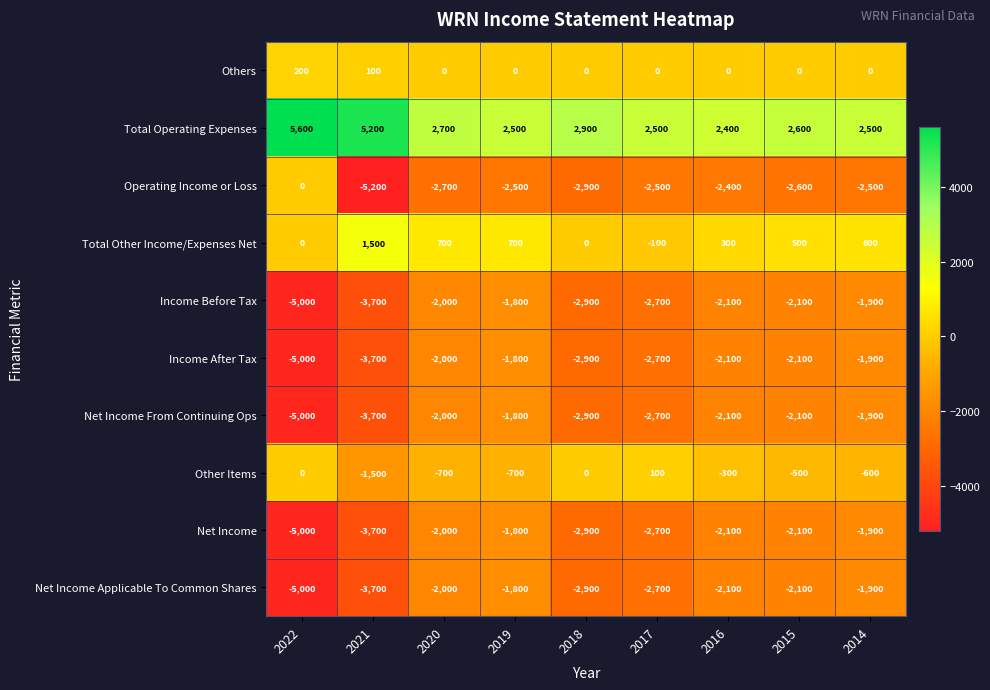

The value of Net Income Applicable To Common Shares at 2017 is -3710. True or false?

False